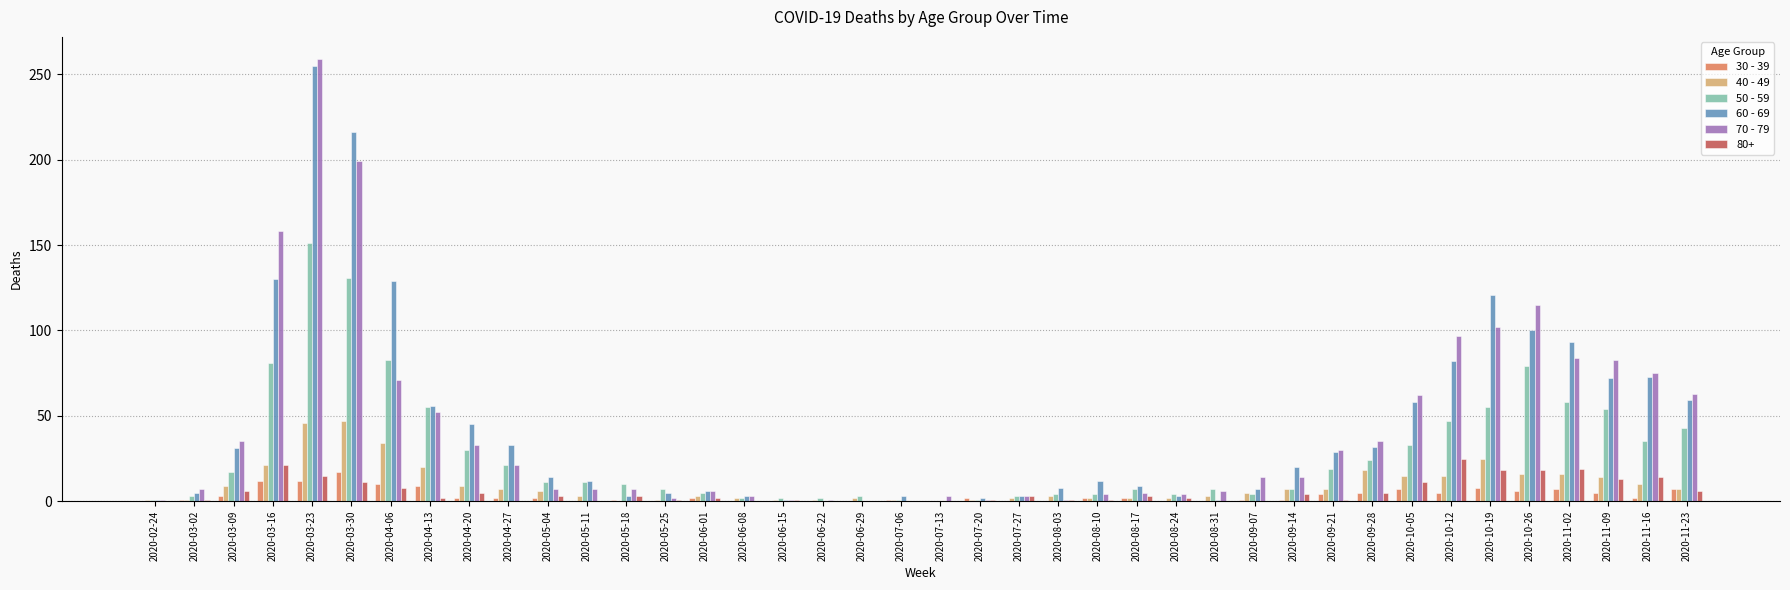

What is the difference between the 60 - 69 values at 2020-06-22 and 2020-10-05?

58